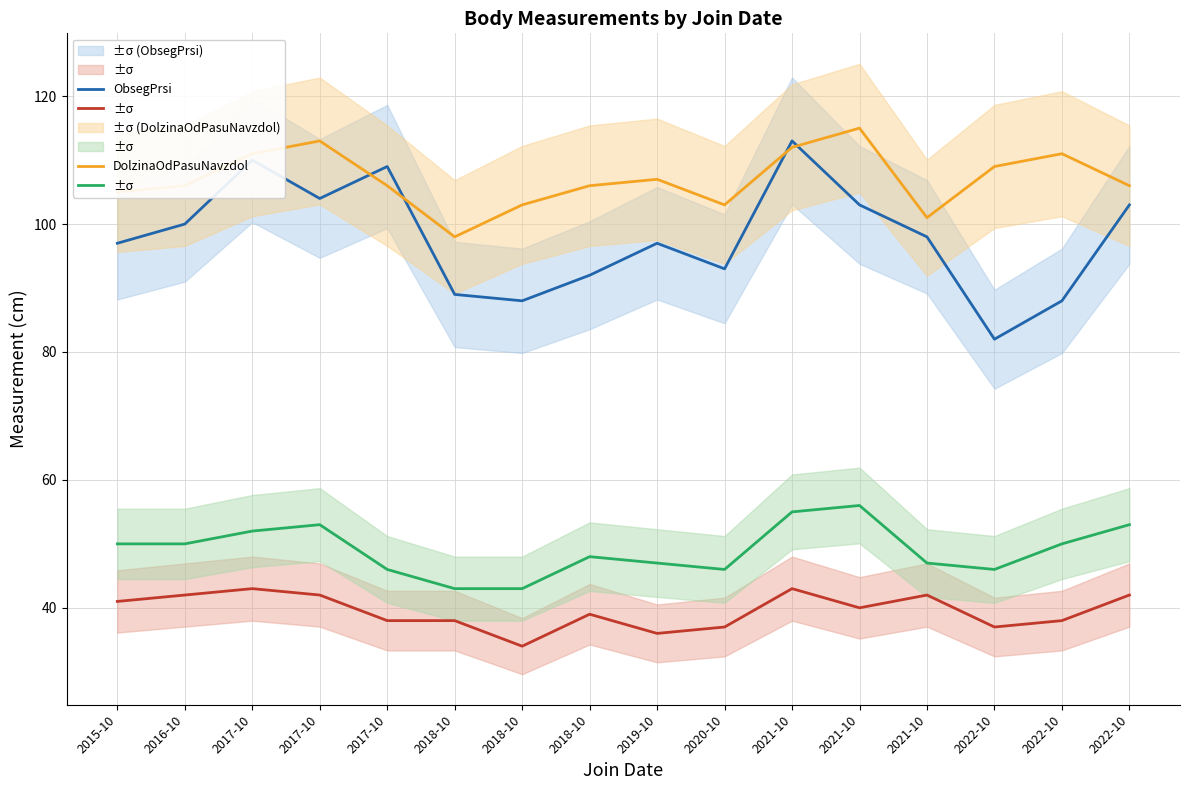

True or false: DolzinaOdPasuNavzdol and ObsegPrsi intersect in this chart.

True